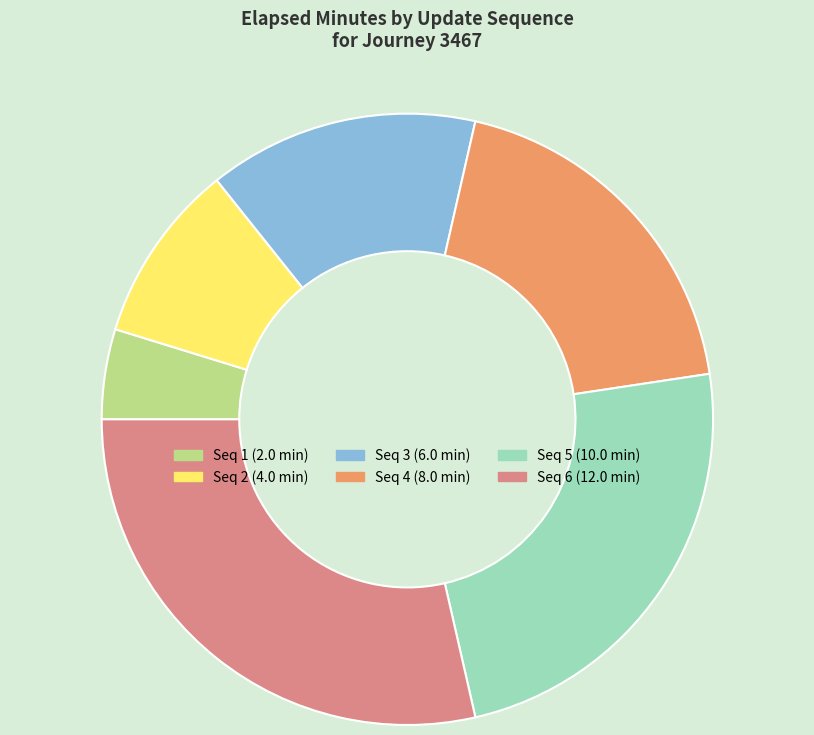

How many segments does this pie chart have?

6